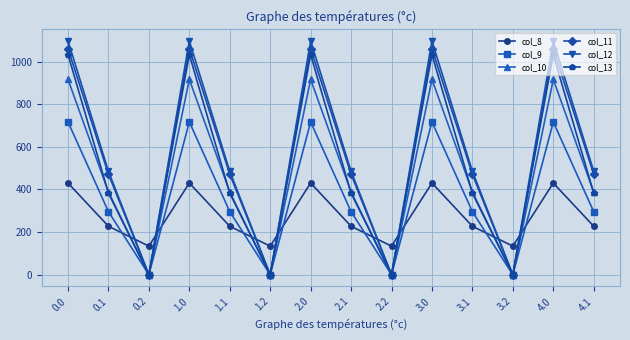

True or false: col_11 and col_8 cross at least once.

True